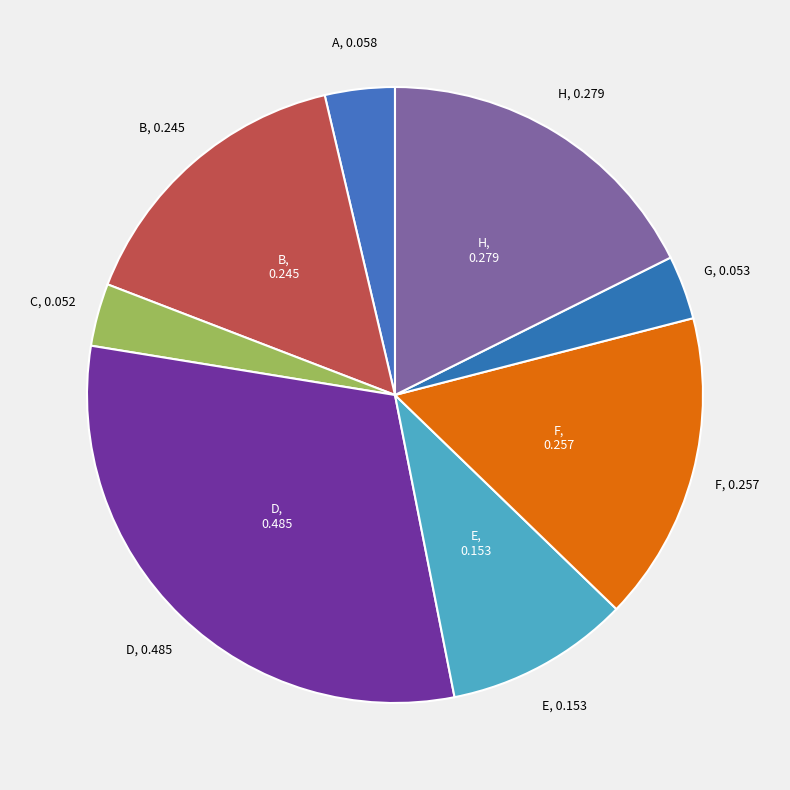

The F slice represents 16% of the pie. True or false?

True